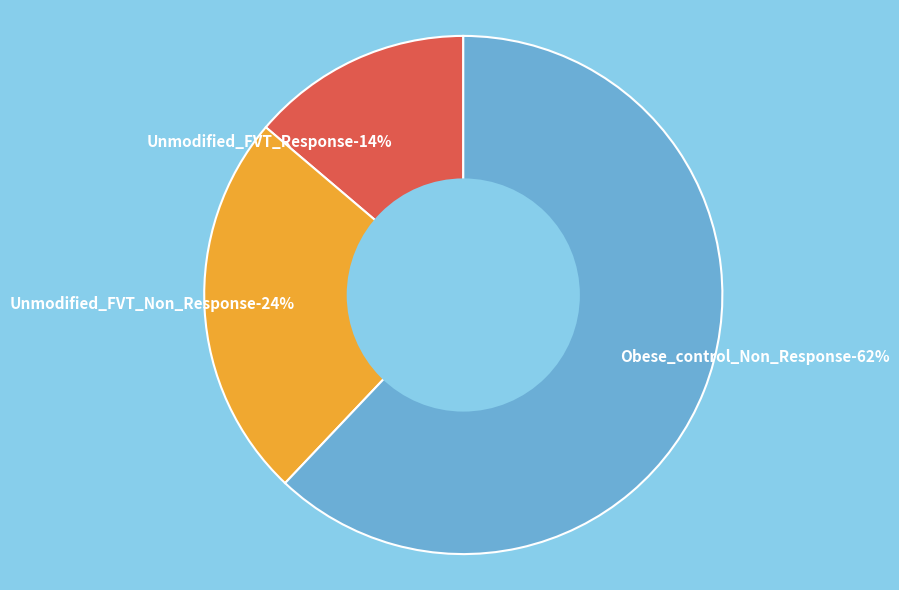

To the nearest percent, what is the combined percentage of Obese_control_Non_Response and Unmodified_FVT_Non_Response?

86%